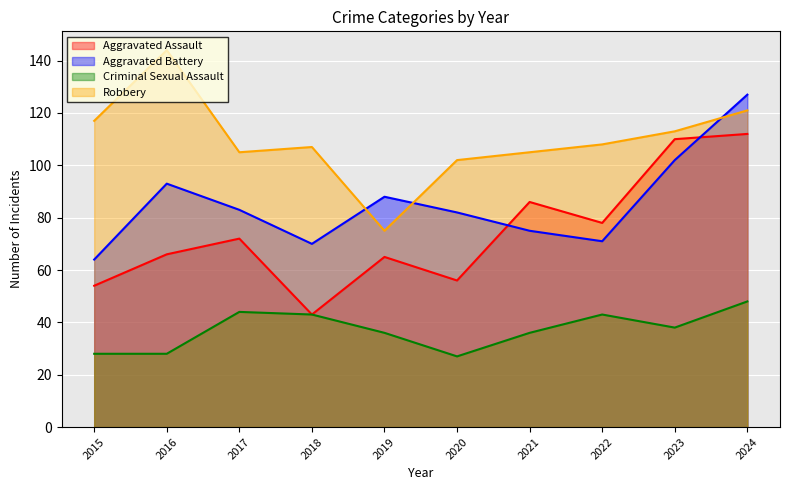

The Criminal Sexual Assault series shows 44 at 2017. True or false?

True